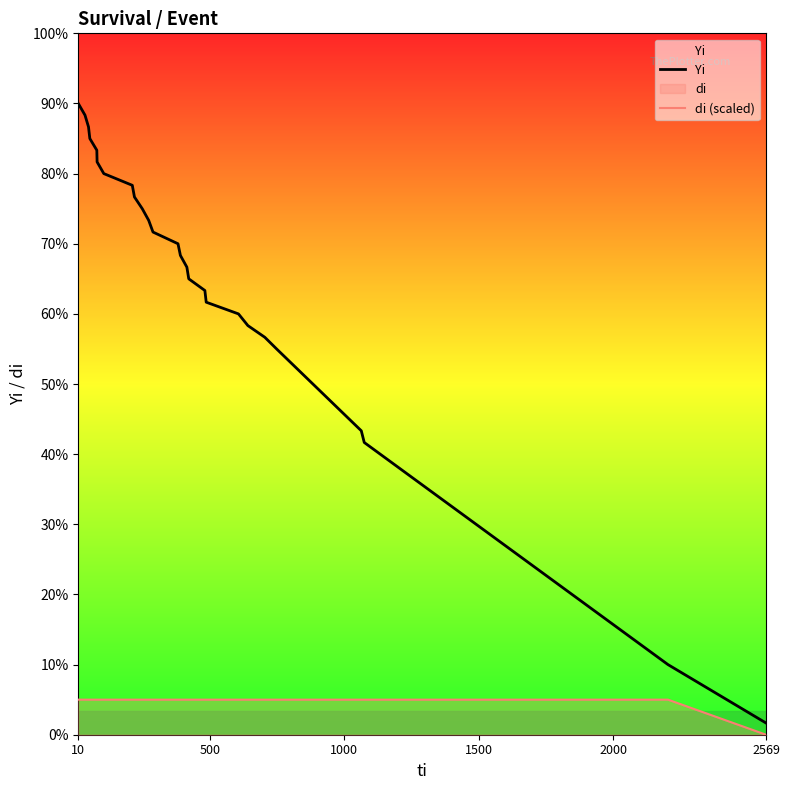

True or false: di (scaled) and Yi cross at least once.

False